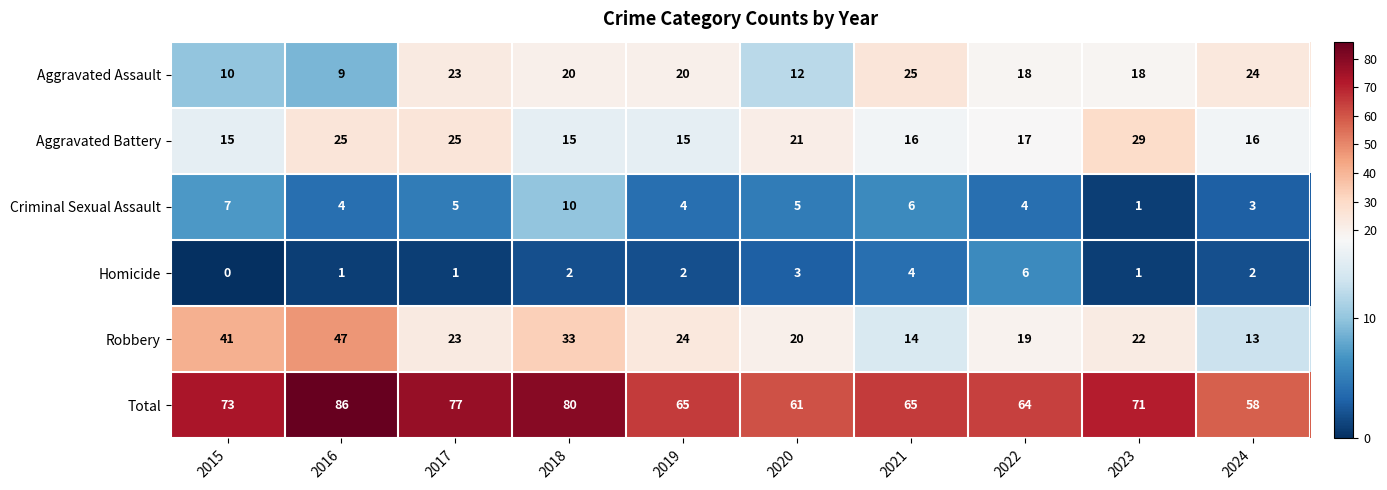

What is the difference between the maximum and second lowest values in the Homicide series?

5